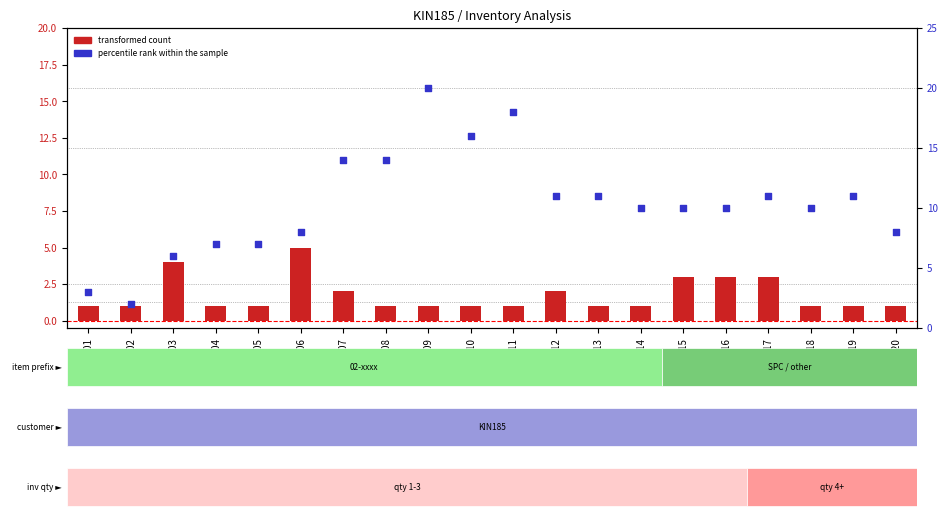

Which series has the largest total across all categories?

percentile rank within the sample